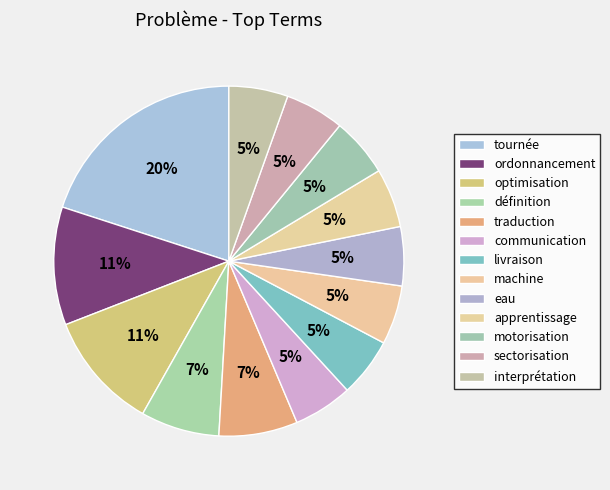

What is the largest slice in the pie chart?

tournée